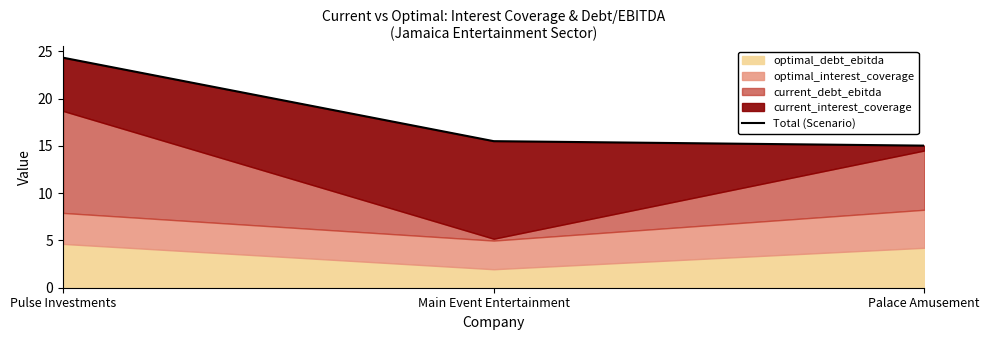

What is the average value?

18.3